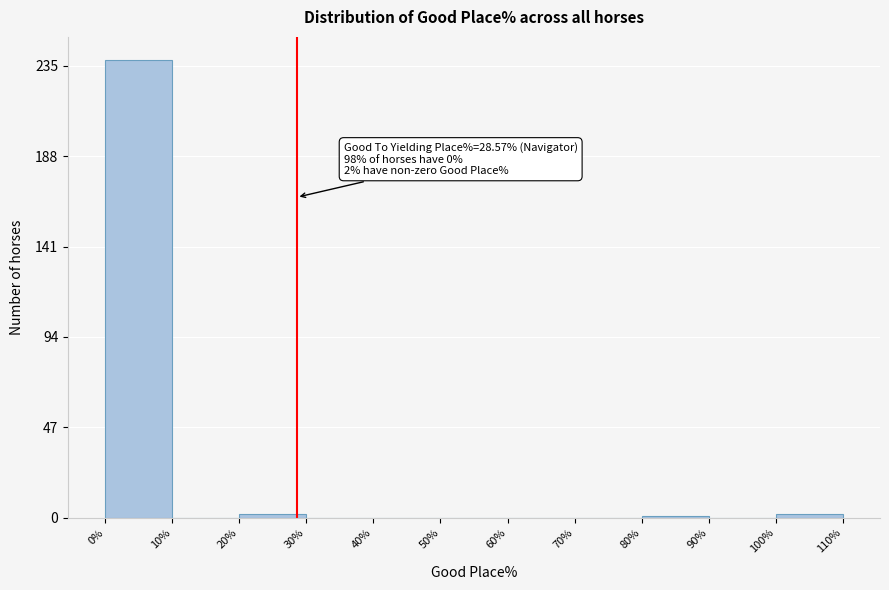

Which range on the x-axis has the tallest bar?

0% to 10%